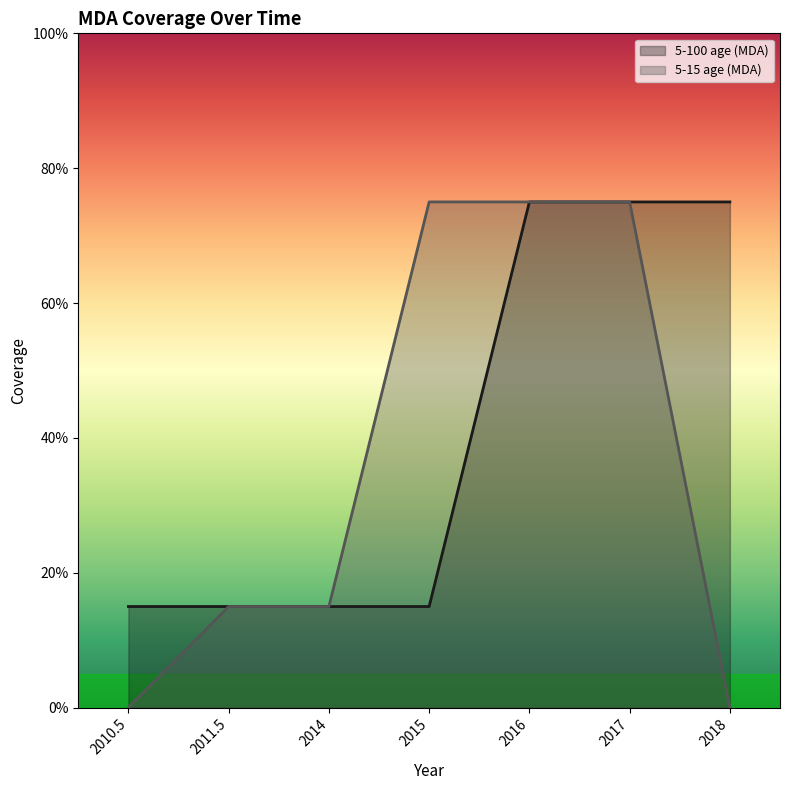

Which series has the widest spread of values?

5-15 age (MDA)